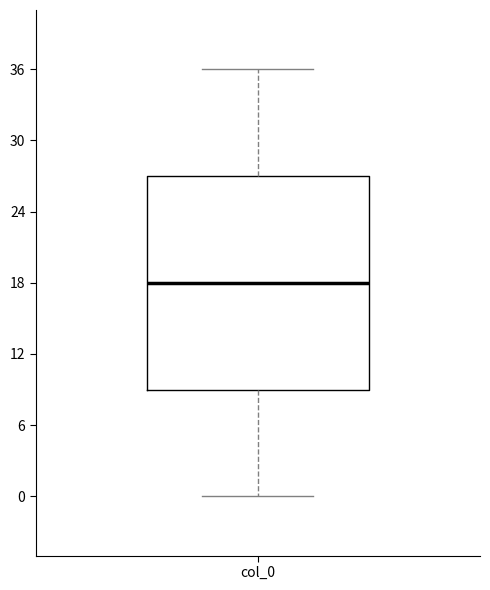

Where is the upper edge of the box for col_0 on the y-axis? The values are not printed on the chart, so give them approximately, as read against the axis.

27